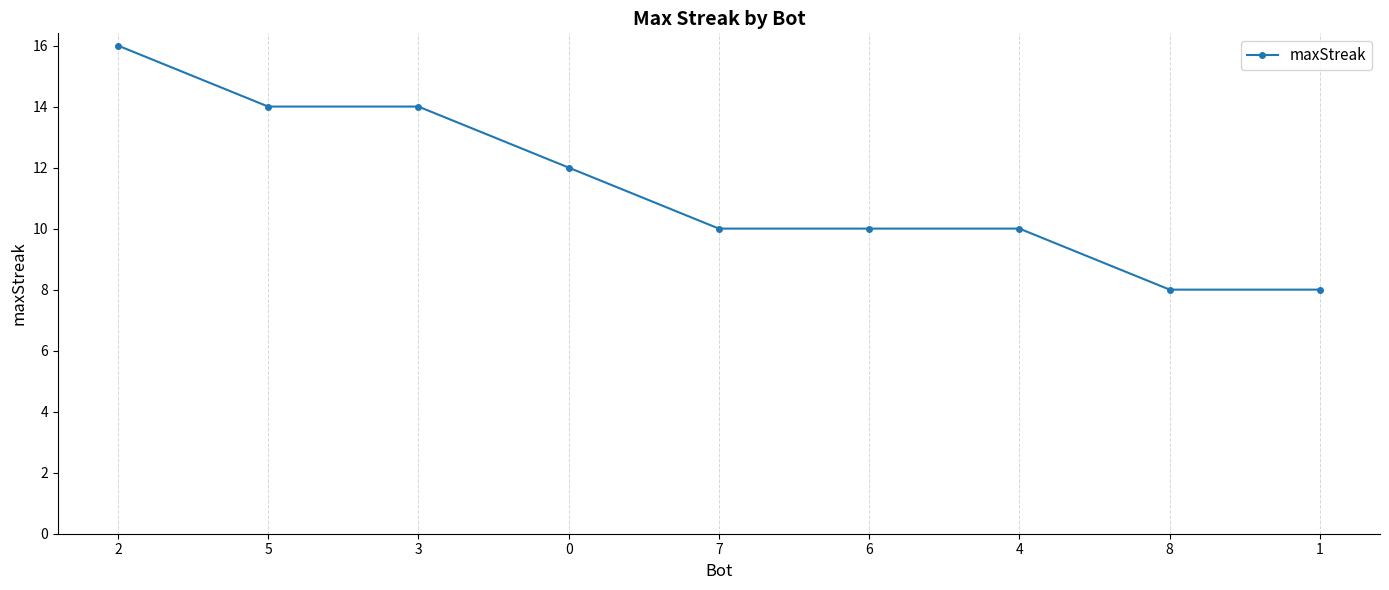

What is the label of the 8th point from the left?

8